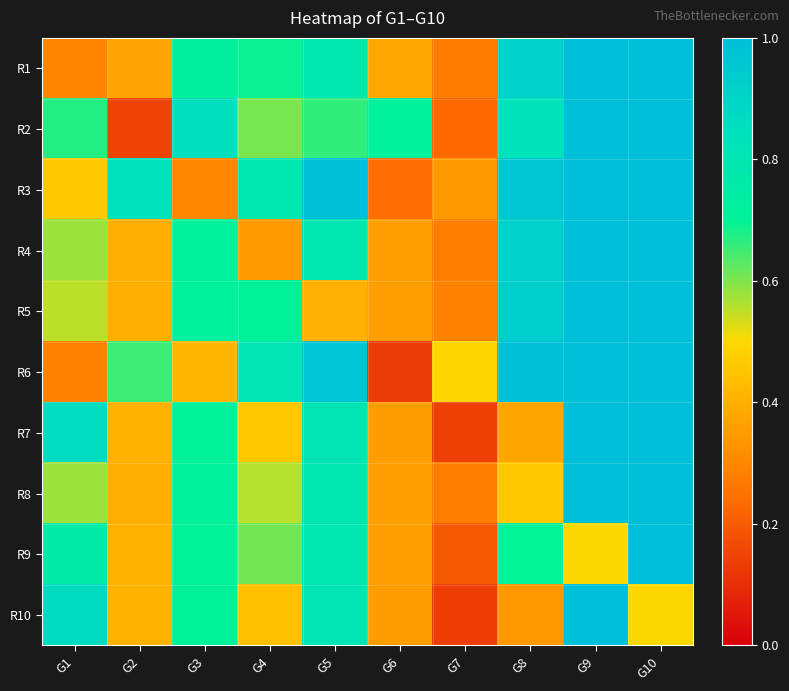

Which series has the largest total across all categories?

R3